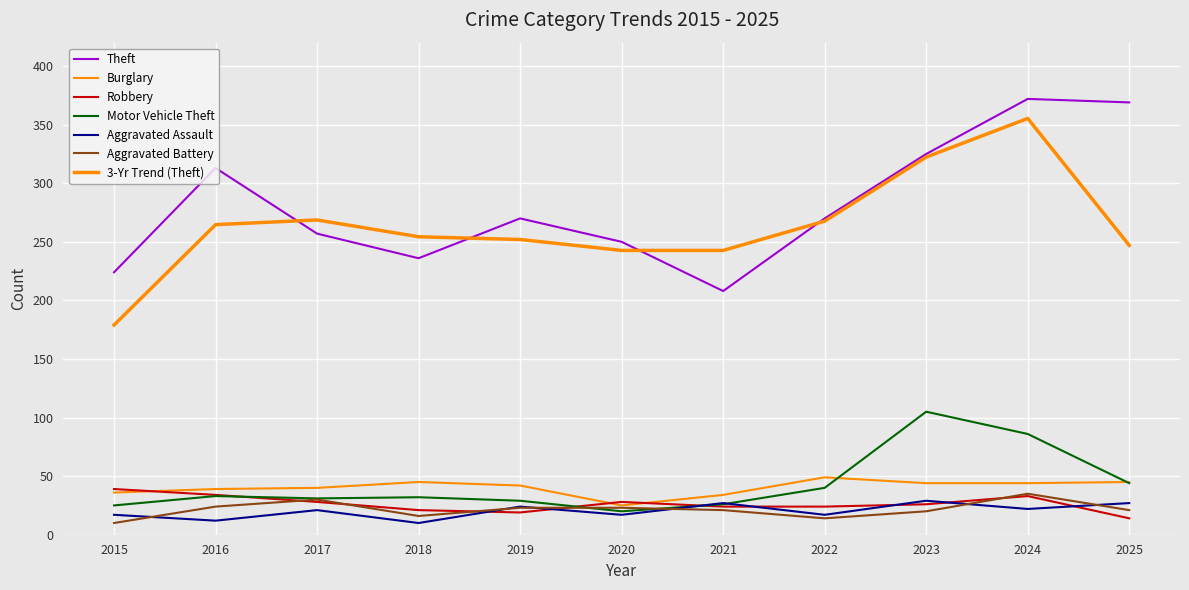

Is this an area chart (filled region under the line)?

No